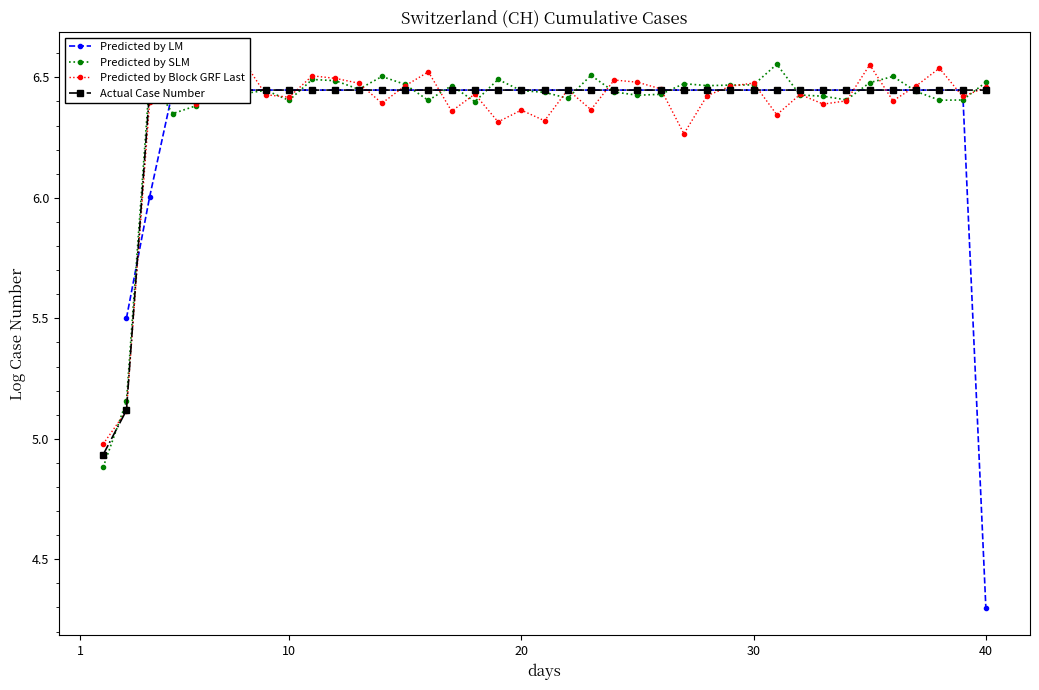

Is the value of Predicted by Block GRF Last at 11 greater than the value of Predicted by LM at 35?

Yes